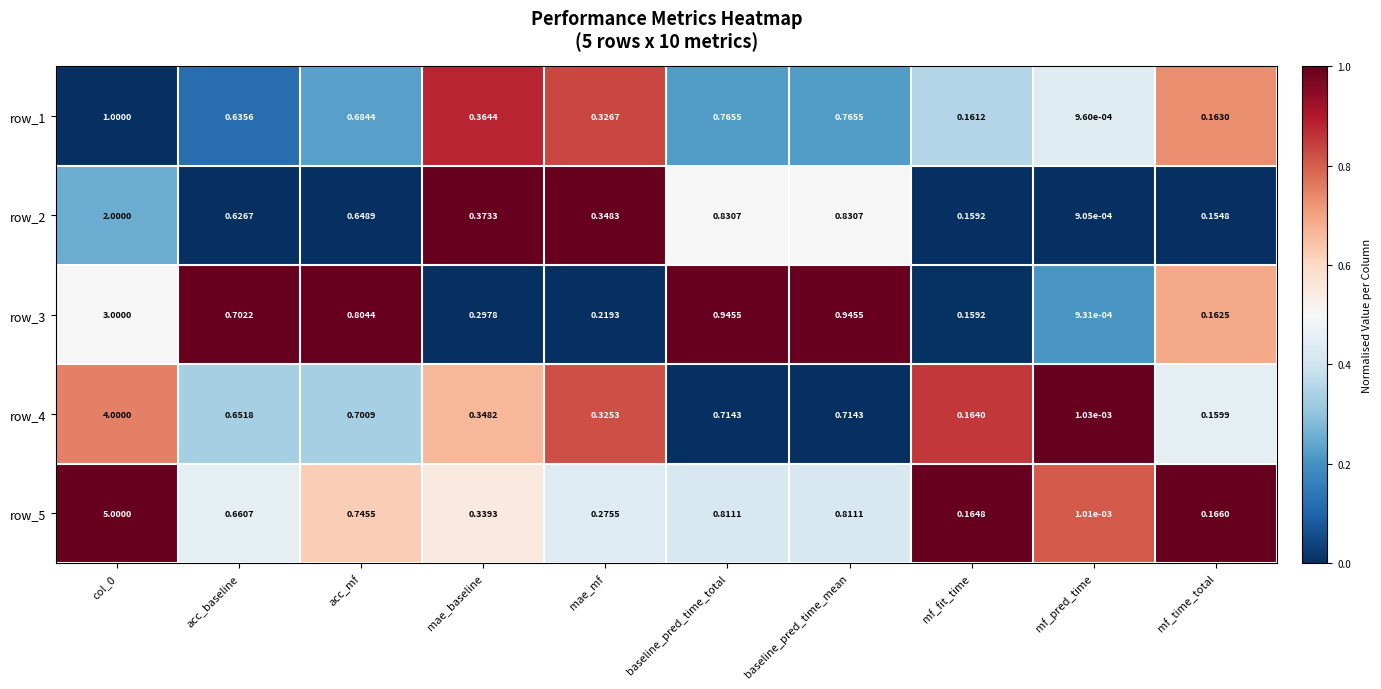

Which series changed the most between mae_baseline and mae_mf?

row_3